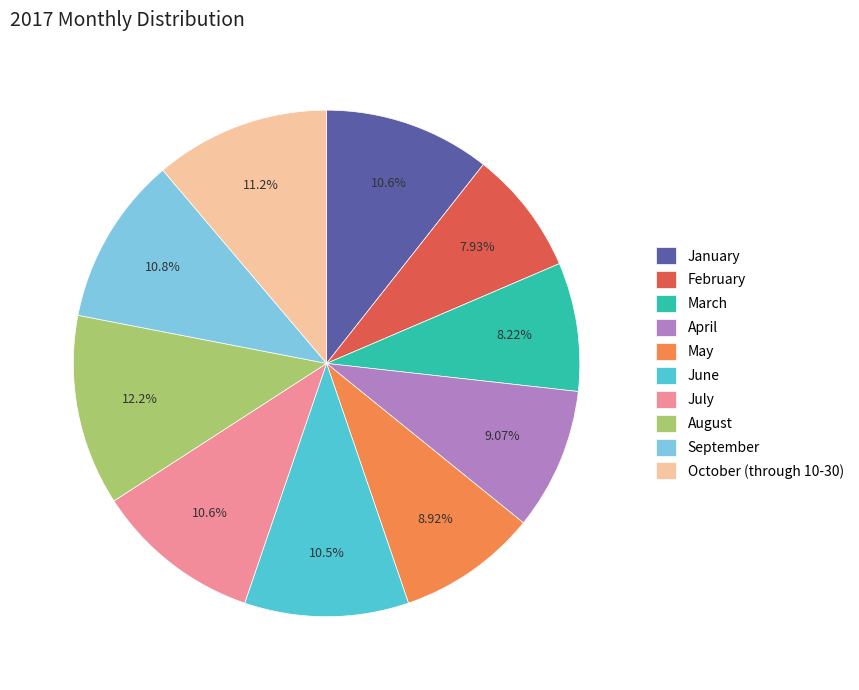

The September slice represents 1% of the pie. True or false?

False